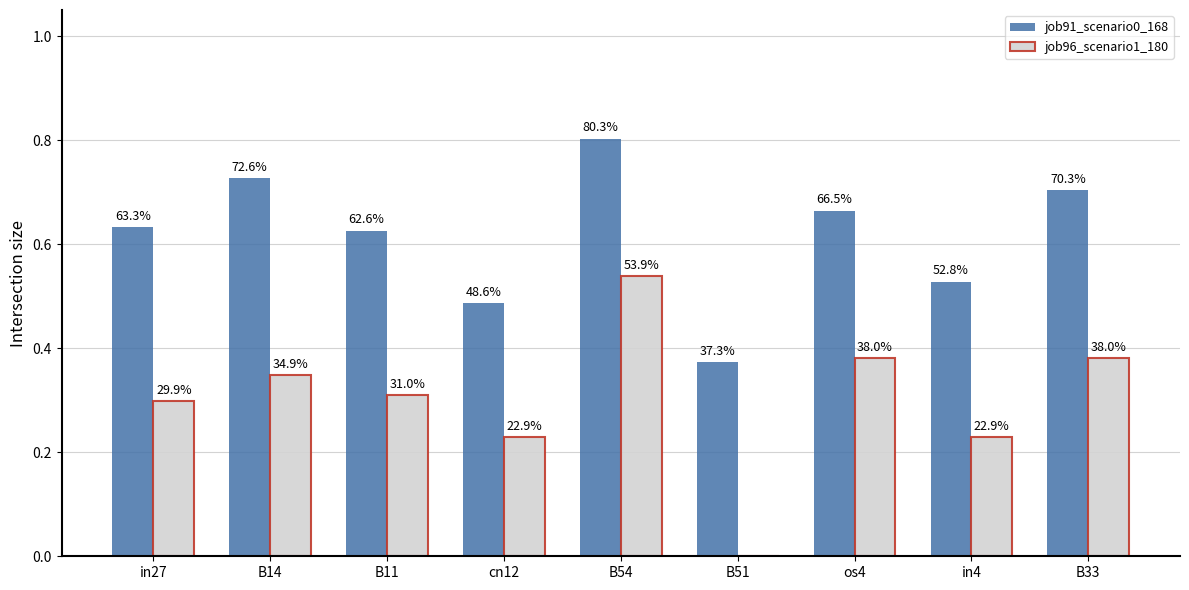

What is the difference between the highest and lowest values at B51?

0.4